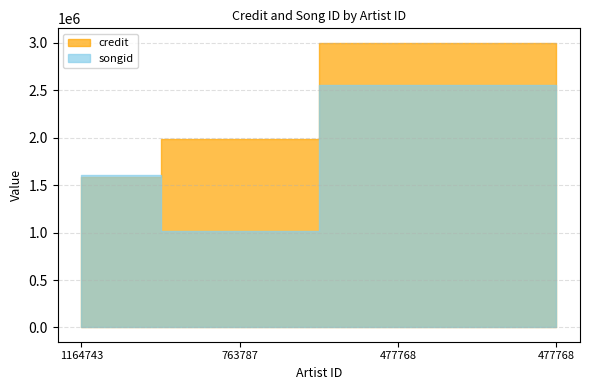

Count the songid values in the range 1604246 to 2550183.

3